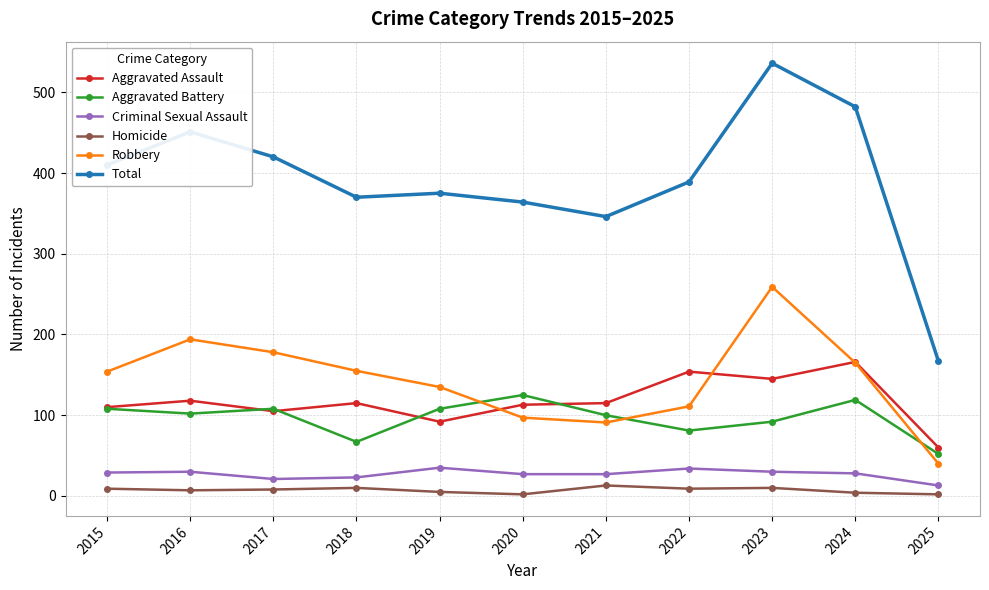

Which series has the largest range (max minus min)?

Total